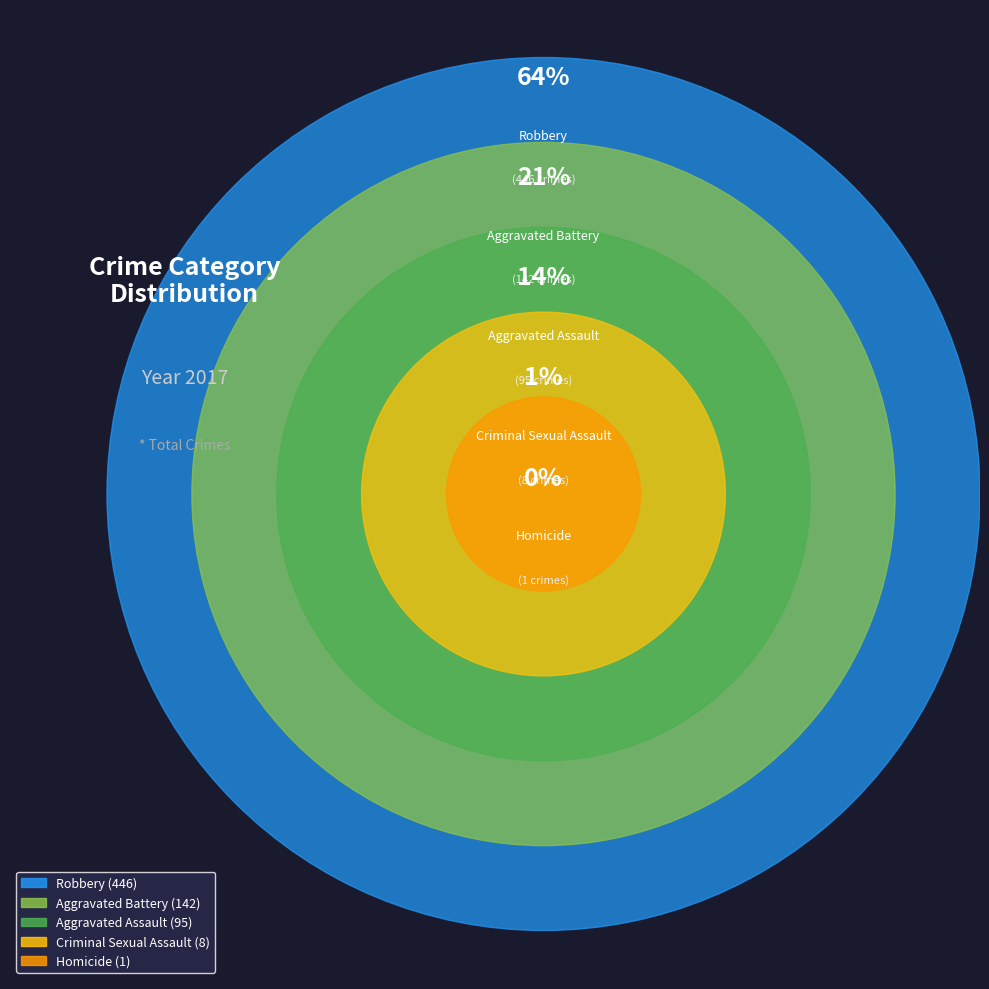

How many slices are in this pie chart?

5